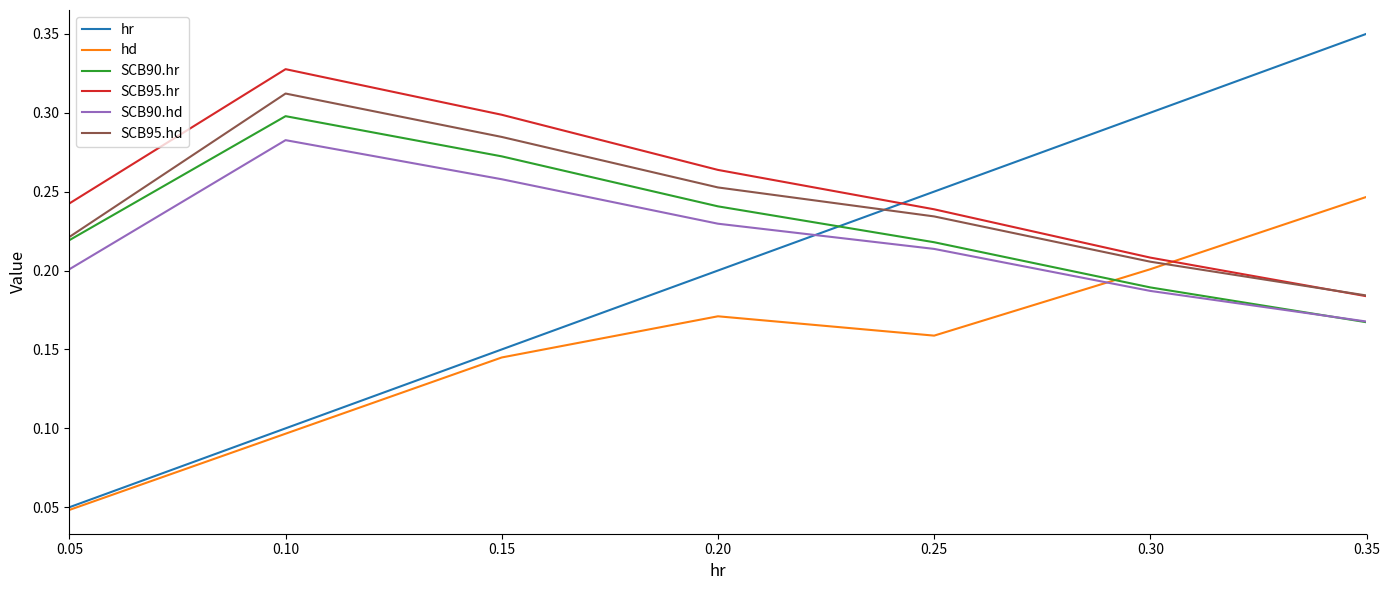

Where is hr nearest to the value 0?

0.05